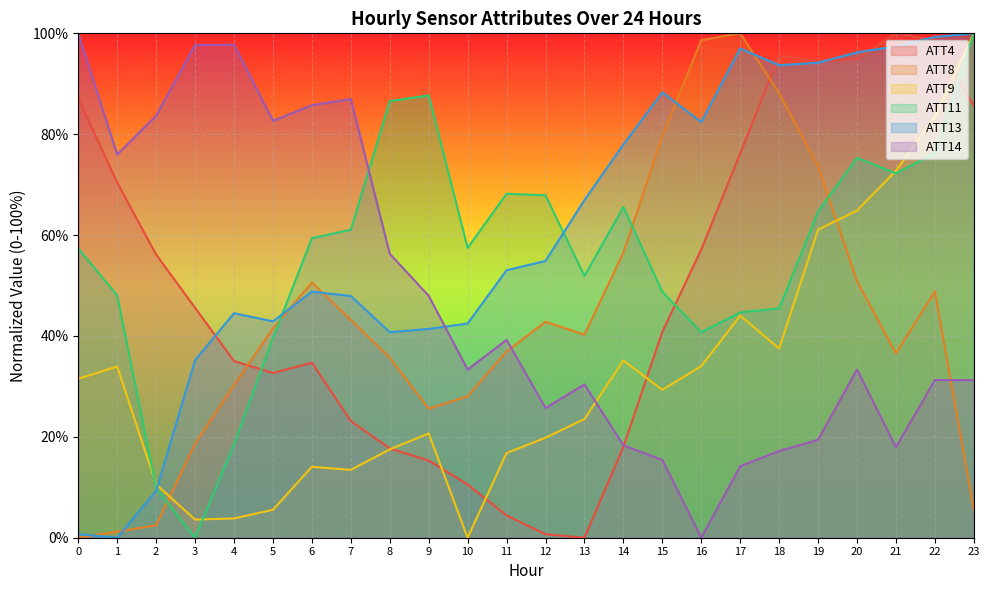

How many series are shown in this chart?

6